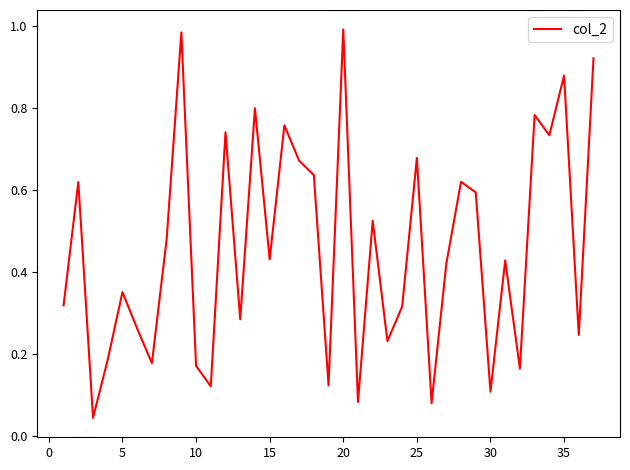

Is it true that the value at 30 is 0.1?

True